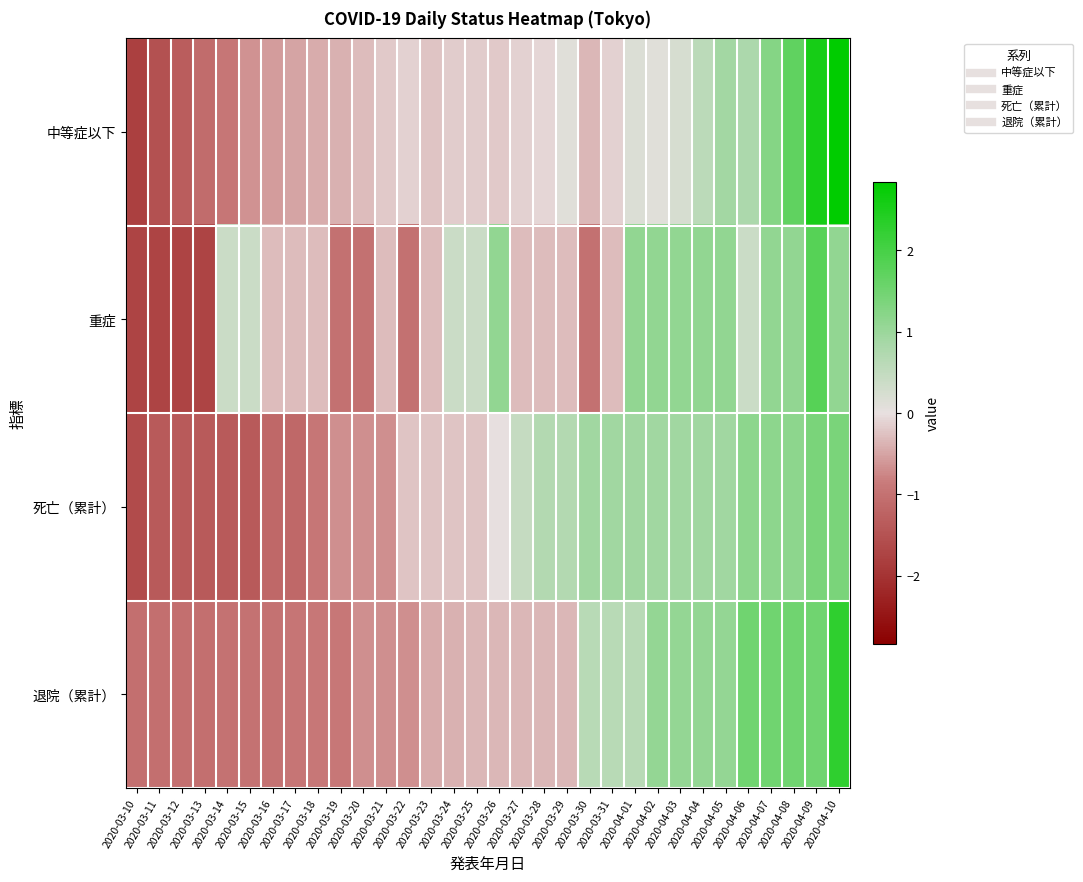

Reading right to left, list all the values displayed in this chart.

中等症以下: 2020-04-10=2.8	2020-04-09=2.6	2020-04-08=1.7	2020-04-07=1.2	2020-04-06=0.8	2020-04-05=0.9	2020-04-04=0.6	2020-04-03=0.2	2020-04-02=0.1	2020-04-01=0.2	2020-03-31=-0.1	2020-03-30=-0.4	2020-03-29=0.1	2020-03-28=-0.1	2020-03-27=-0.1	2020-03-26=-0.2	2020-03-25=-0.2	2020-03-24=-0.2	2020-03-23=-0.2	2020-03-22=-0.1	2020-03-21=-0.2	2020-03-20=-0.3	2020-03-19=-0.4	2020-03-18=-0.4	2020-03-17=-0.5	2020-03-16=-0.6	2020-03-15=-0.7	2020-03-14=-0.9	2020-03-13=-1.1	2020-03-12=-1.3	2020-03-11=-1.5	2020-03-10=-1.8
重症: 2020-04-10=1.1	2020-04-09=1.8	2020-04-08=1.1	2020-04-07=1.1	2020-04-06=0.4	2020-04-05=1.1	2020-04-04=1.1	2020-04-03=1.1	2020-04-02=1.1	2020-04-01=1.1	2020-03-31=-0.3	2020-03-30=-1.0	2020-03-29=-0.3	2020-03-28=-0.3	2020-03-27=-0.3	2020-03-26=1.1	2020-03-25=0.4	2020-03-24=0.4	2020-03-23=-0.3	2020-03-22=-1.0	2020-03-21=-0.3	2020-03-20=-1.0	2020-03-19=-1.0	2020-03-18=-0.3	2020-03-17=-0.3	2020-03-16=-0.3	2020-03-15=0.4	2020-03-14=0.4	2020-03-13=-1.7	2020-03-12=-1.7	2020-03-11=-1.7	2020-03-10=-1.7
死亡（累計）: 2020-04-10=1.4	2020-04-09=1.4	2020-04-08=1.2	2020-04-07=1.2	2020-04-06=1.2	2020-04-05=0.9	2020-04-04=0.9	2020-04-03=0.9	2020-04-02=0.9	2020-04-01=0.9	2020-03-31=0.9	2020-03-30=0.9	2020-03-29=0.7	2020-03-28=0.7	2020-03-27=0.5	2020-03-26=0.0	2020-03-25=-0.2	2020-03-24=-0.2	2020-03-23=-0.2	2020-03-22=-0.2	2020-03-21=-0.7	2020-03-20=-0.7	2020-03-19=-0.7	2020-03-18=-0.9	2020-03-17=-1.1	2020-03-16=-1.1	2020-03-15=-1.4	2020-03-14=-1.4	2020-03-13=-1.4	2020-03-12=-1.4	2020-03-11=-1.4	2020-03-10=-1.6
退院（累計）: 2020-04-10=2.3	2020-04-09=1.5	2020-04-08=1.5	2020-04-07=1.5	2020-04-06=1.5	2020-04-05=1.1	2020-04-04=1.1	2020-04-03=1.1	2020-04-02=1.1	2020-04-01=0.6	2020-03-31=0.6	2020-03-30=0.6	2020-03-29=-0.3	2020-03-28=-0.3	2020-03-27=-0.3	2020-03-26=-0.3	2020-03-25=-0.3	2020-03-24=-0.4	2020-03-23=-0.4	2020-03-22=-0.7	2020-03-21=-0.7	2020-03-20=-0.7	2020-03-19=-0.9	2020-03-18=-0.9	2020-03-17=-0.9	2020-03-16=-1.0	2020-03-15=-1.0	2020-03-14=-1.0	2020-03-13=-1.0	2020-03-12=-1.0	2020-03-11=-1.0	2020-03-10=-1.0